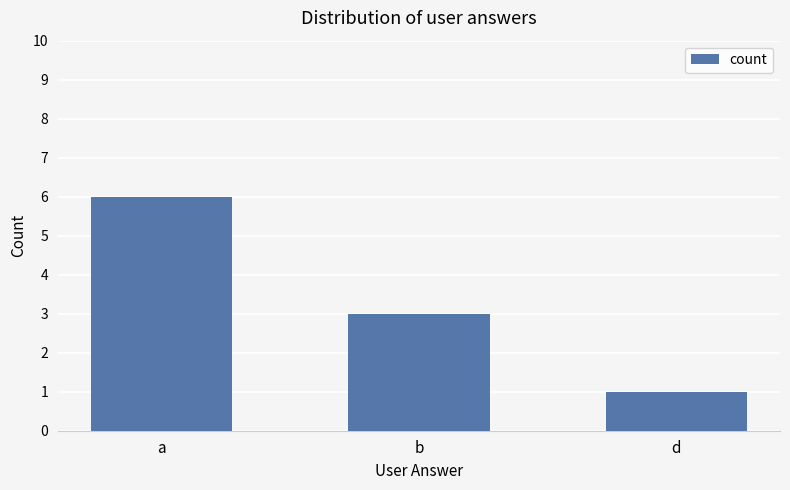

List the labels in order of value, largest first.

a, b, d